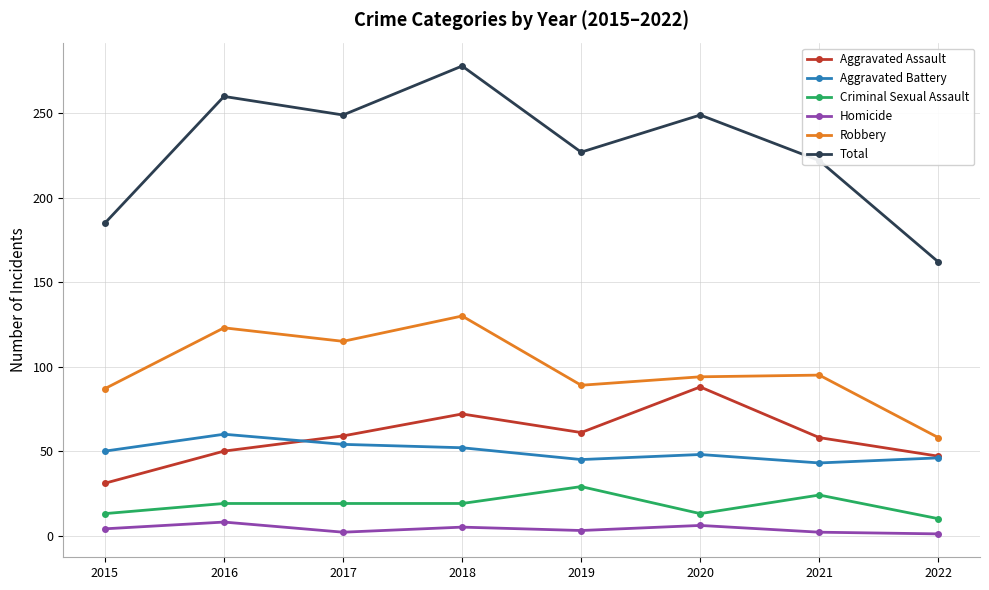

What is the value of the Criminal Sexual Assault point at the 5th from the left?

29